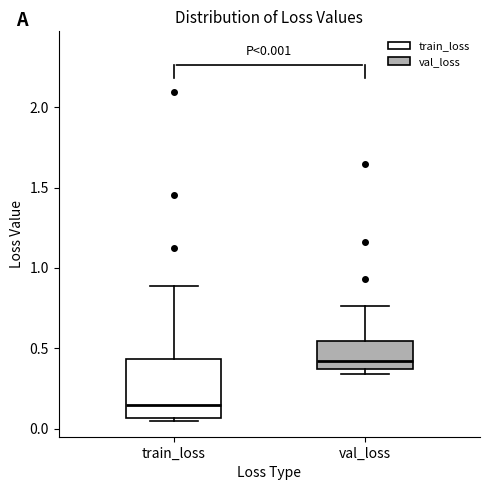

Which box has the highest median line?

val_loss